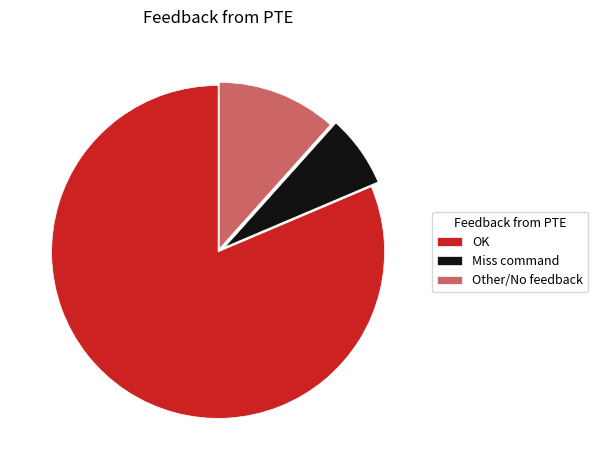

What is the largest slice in the pie chart?

OK